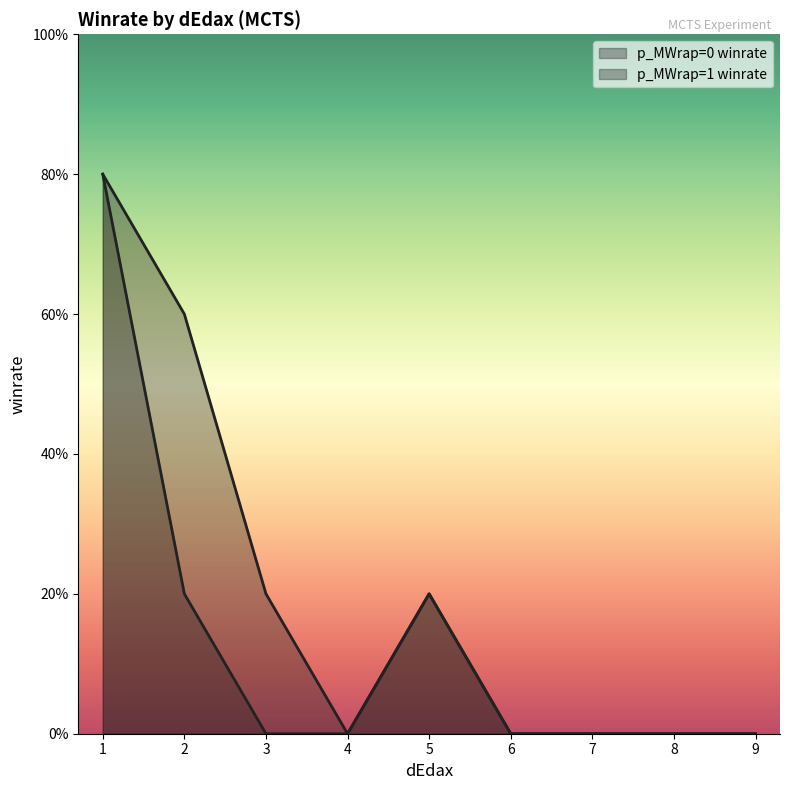

True or false: p_MWrap=0 winrate has a value of 0.3 at 2.

False